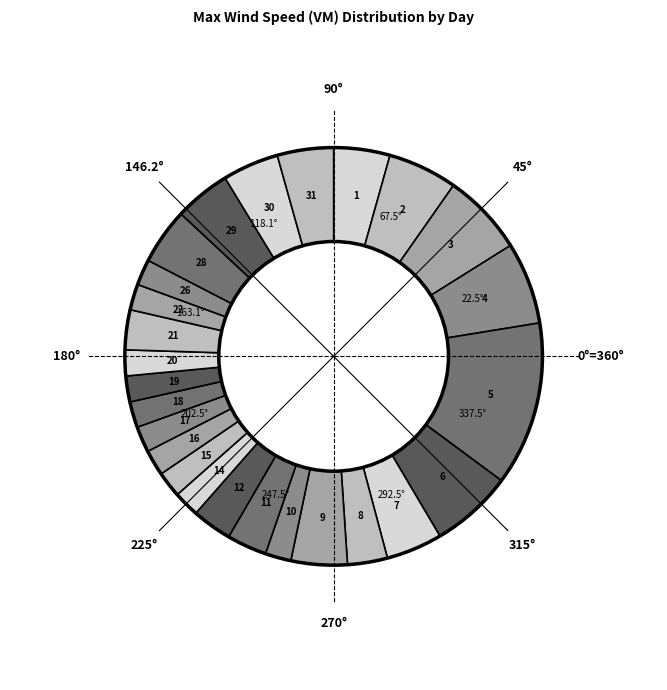

Approximately how many times larger is the value at 1 compared to 7?

1.0